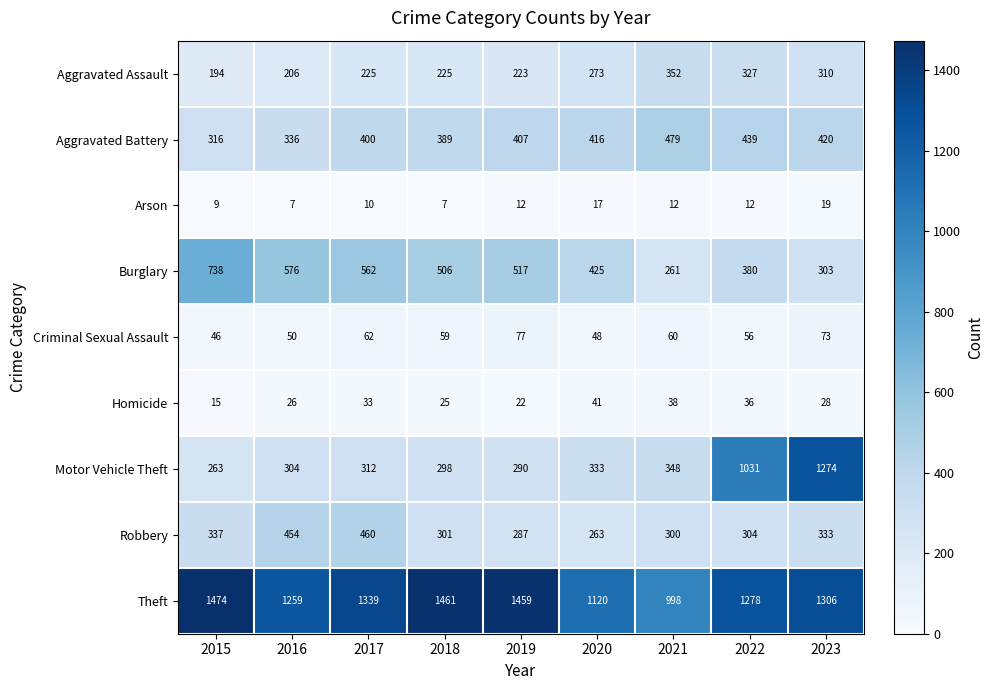

Which series has the widest spread of values?

Motor Vehicle Theft